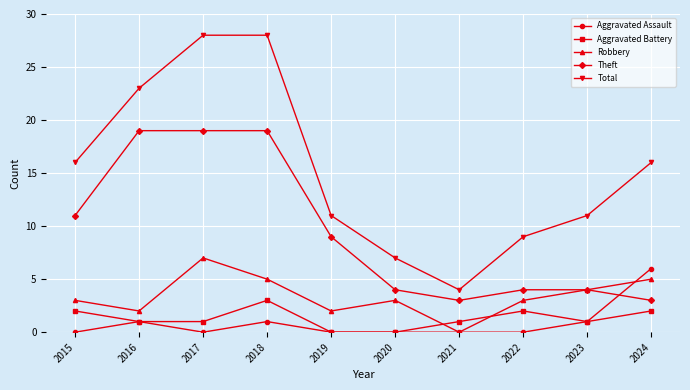

What is the lowest value of the Total series?

4